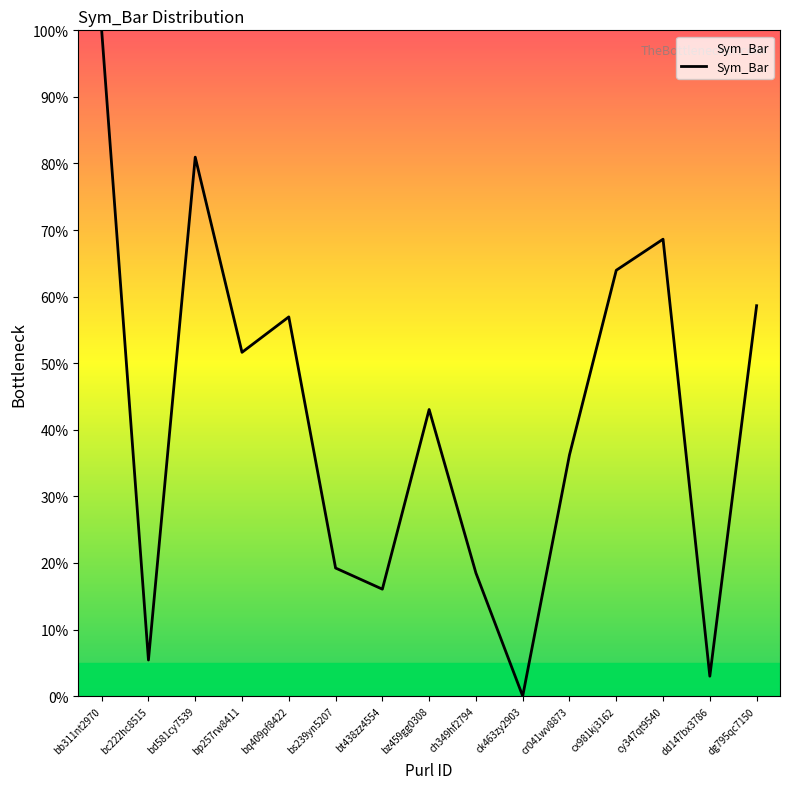

What is the greatest value displayed?

100.0